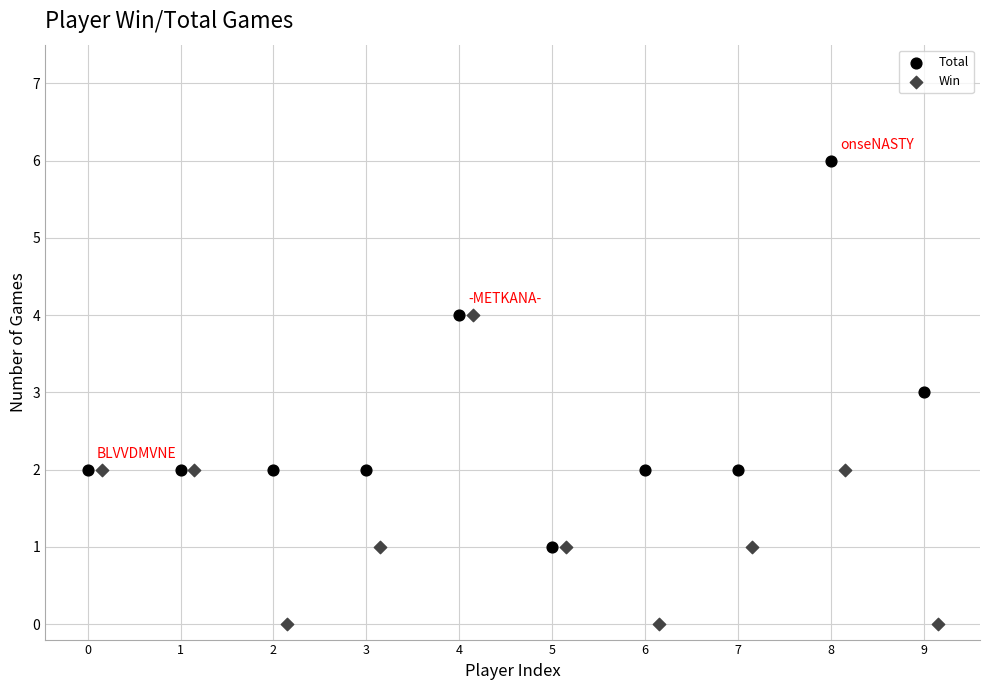

Which series reaches the maximum Y coordinate?

Total